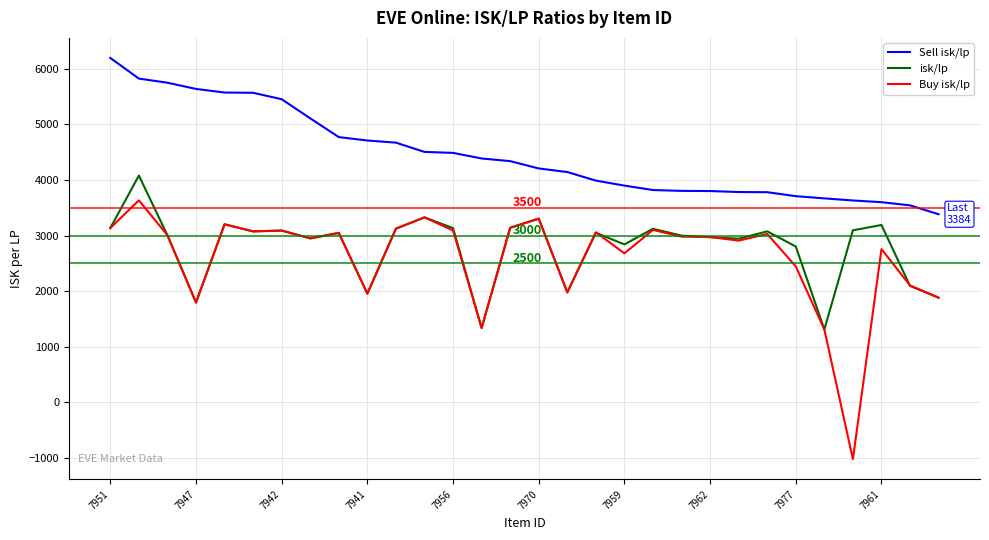

What is the minimum value for isk/lp?

1310.3